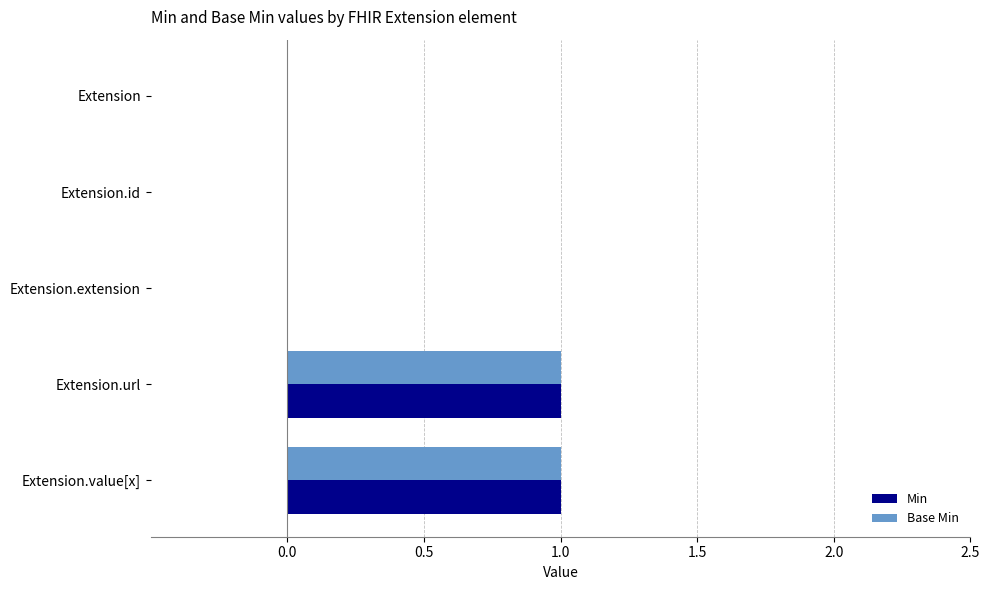

Is the value of Min at Extension.value[x] greater than the value of Base Min at Extension.id?

Yes